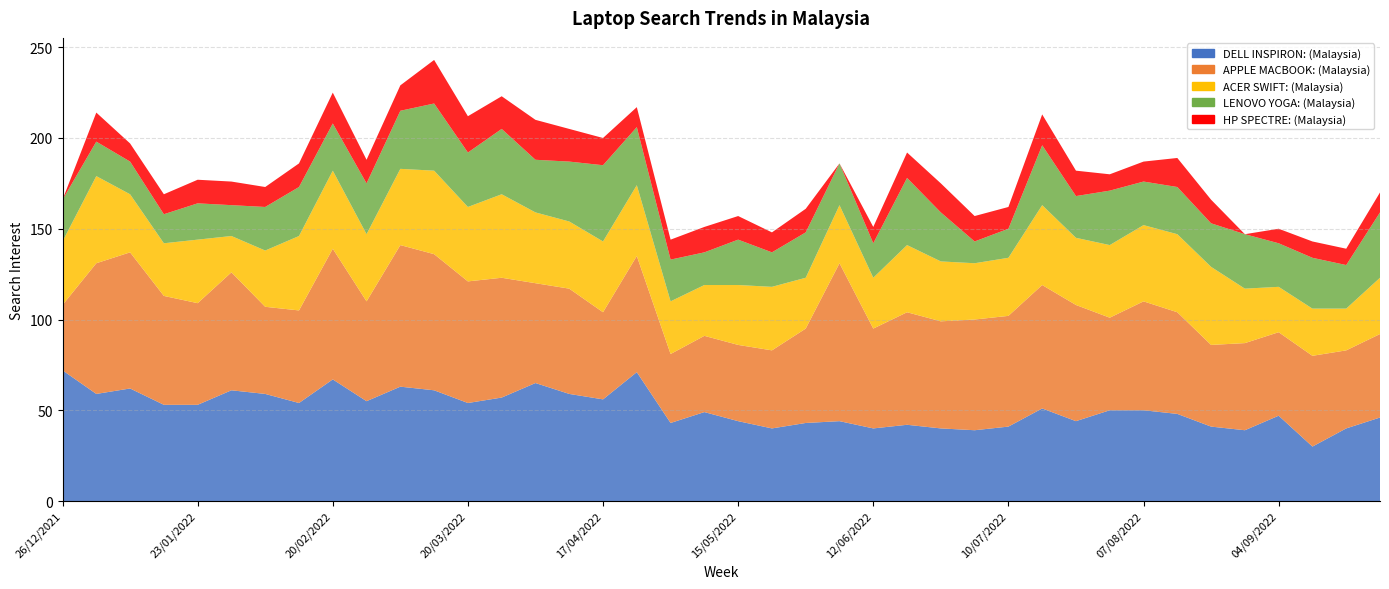

Reading left to right, transcribe all the data shown in this chart.

DELL INSPIRON: (Malaysia): 72	59	62	53	53	61	59	54	67	55	63	61	54	57	65	59	56	71	43	49	44	40	43	44	40	42	40	39	41	51	44	50	50	48	41	39	47	30	40	46
APPLE MACBOOK: (Malaysia): 36	72	75	60	56	65	48	51	72	55	78	75	67	66	55	58	48	64	38	42	42	43	52	87	55	62	59	61	61	68	64	51	60	56	45	48	46	50	43	46
ACER SWIFT: (Malaysia): 35	48	32	29	35	20	31	41	43	37	42	46	41	46	39	37	39	39	29	28	33	35	28	32	28	37	33	31	32	44	37	40	42	43	43	30	25	26	23	31
LENOVO YOGA: (Malaysia): 23	19	18	16	20	17	24	27	26	28	32	37	30	36	29	33	42	32	23	18	25	19	25	23	19	37	27	12	16	33	23	30	24	26	24	30	24	28	24	36
HP SPECTRE: (Malaysia): 0	16	10	11	13	13	11	13	17	13	14	24	20	18	22	18	15	11	11	14	13	11	13	0	9	14	16	14	12	17	14	9	11	16	13	0	8	9	9	11